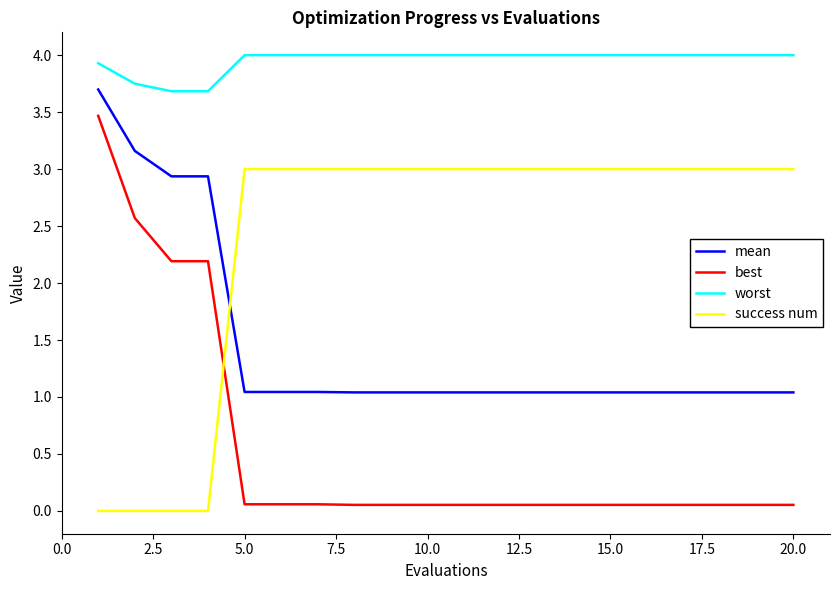

Which series has the widest spread of values?

best